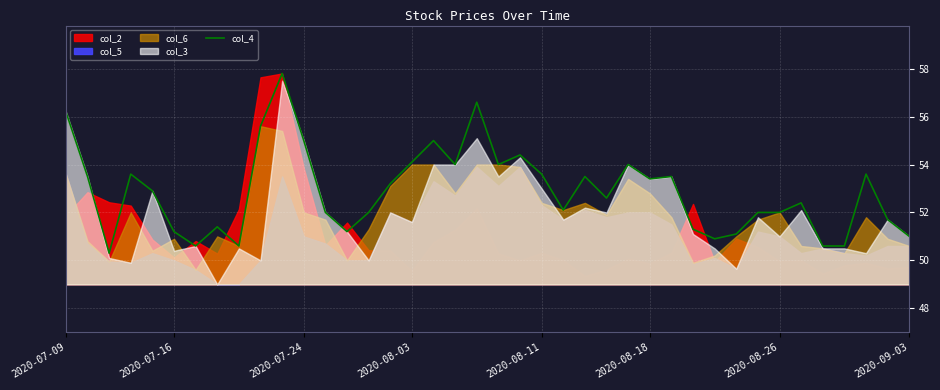

What value does the data have at 37?

53.6